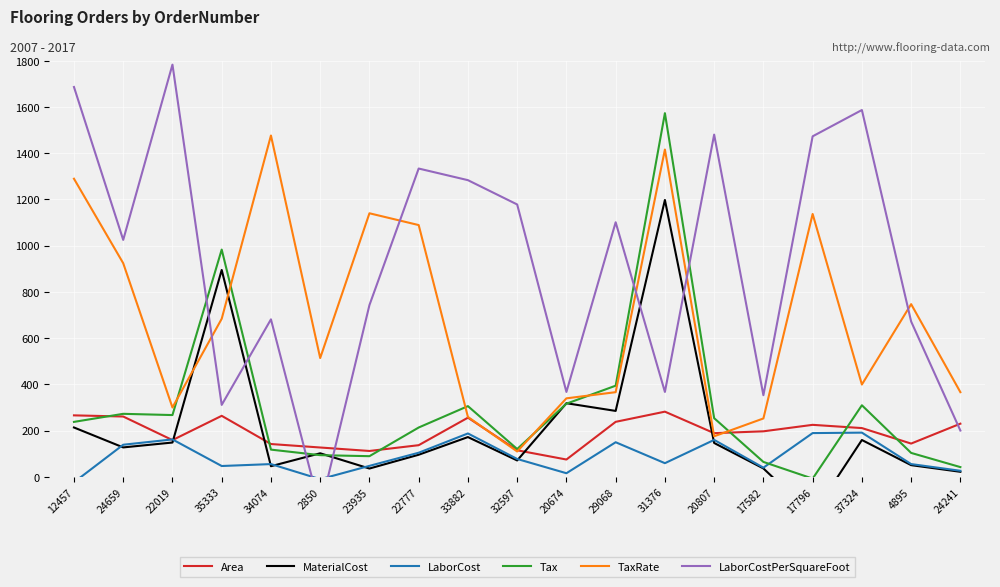

What is the value of the TaxRate point at the 11th from the left?

339.6